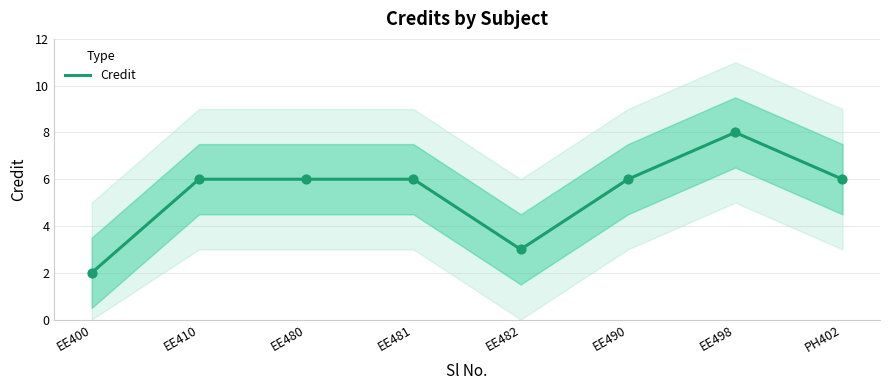

What is the change in value from EE480 to EE498?

+2